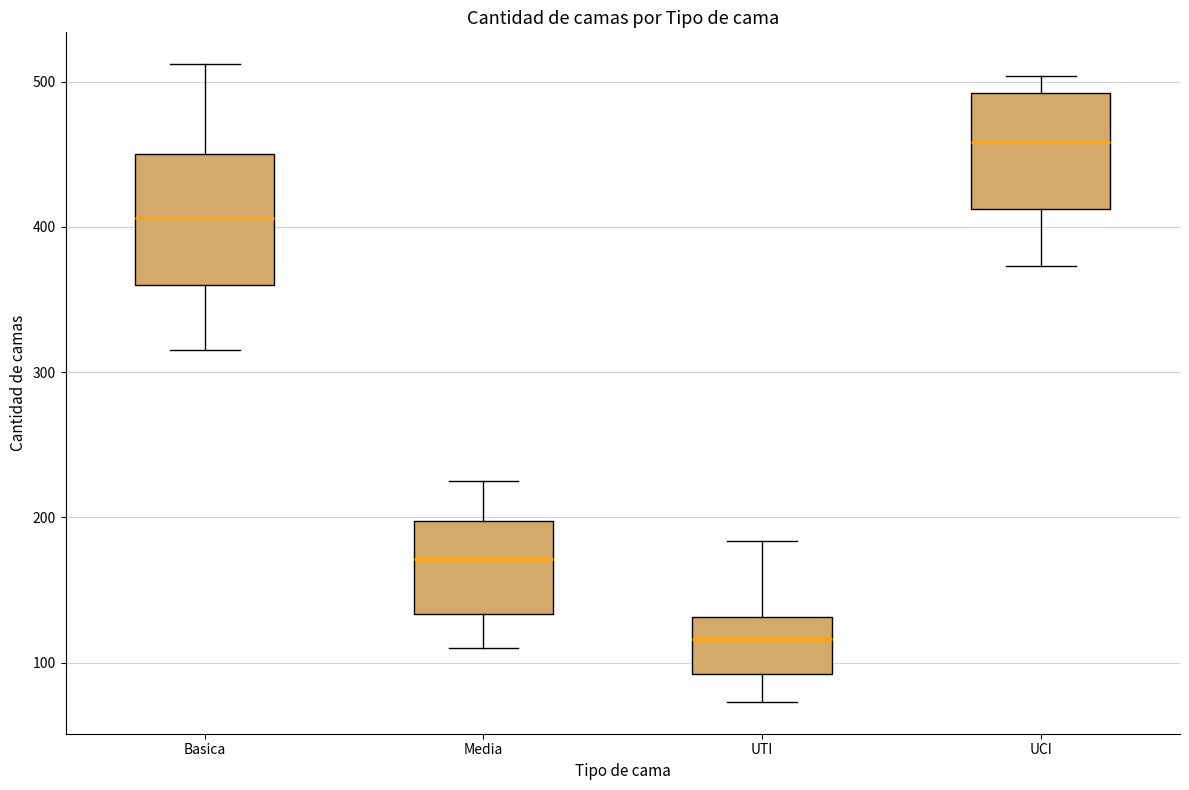

Reading left to right, read every box against the y-axis: the position of its median line, the range the box covers, and the ends of its whiskers. The values are not printed on the chart, so give them approximately, as read against the axis.

Basica: median 410, box 360 to 450, whiskers 320 to 510
Media: median 170, box 130 to 200, whiskers 110 to 230
UTI: median 120, box 90 to 130, whiskers 70 to 180
UCI: median 460, box 410 to 490, whiskers 370 to 500